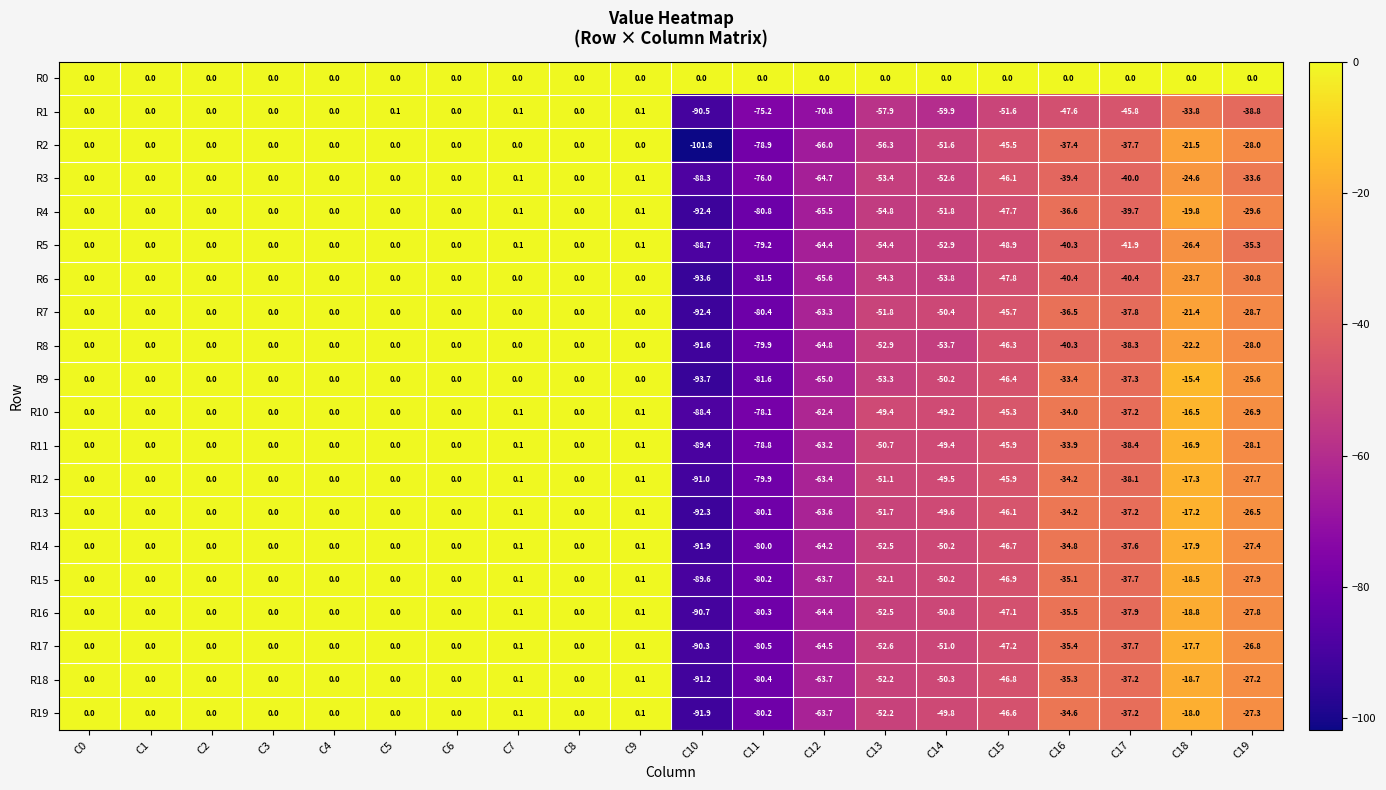

Is the value of R13 at C10 greater than the value of R11 at C3?

No